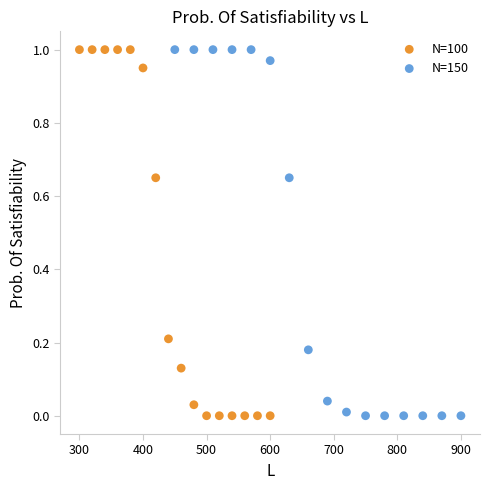

What are all the series names shown in the legend?

N=100, N=150